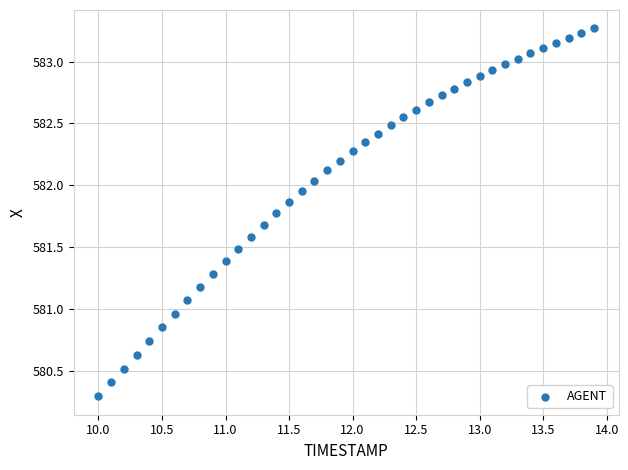

What is the range of X values (max minus min)?

3.9